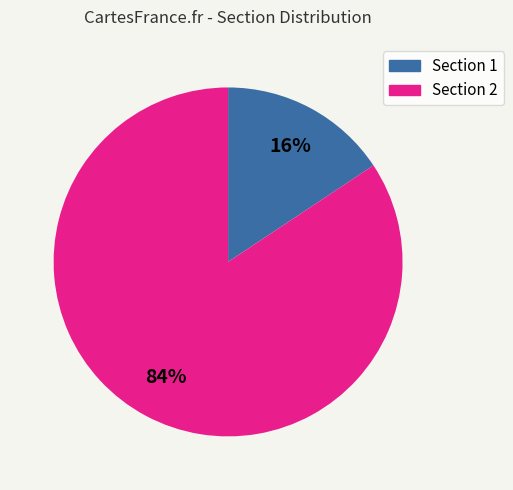

How many segments does this pie chart have?

2